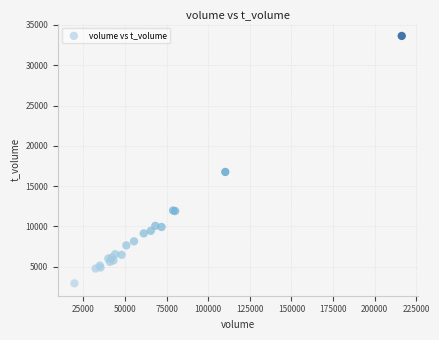

What Y value in the scatter plot is closest to 18280?

16751